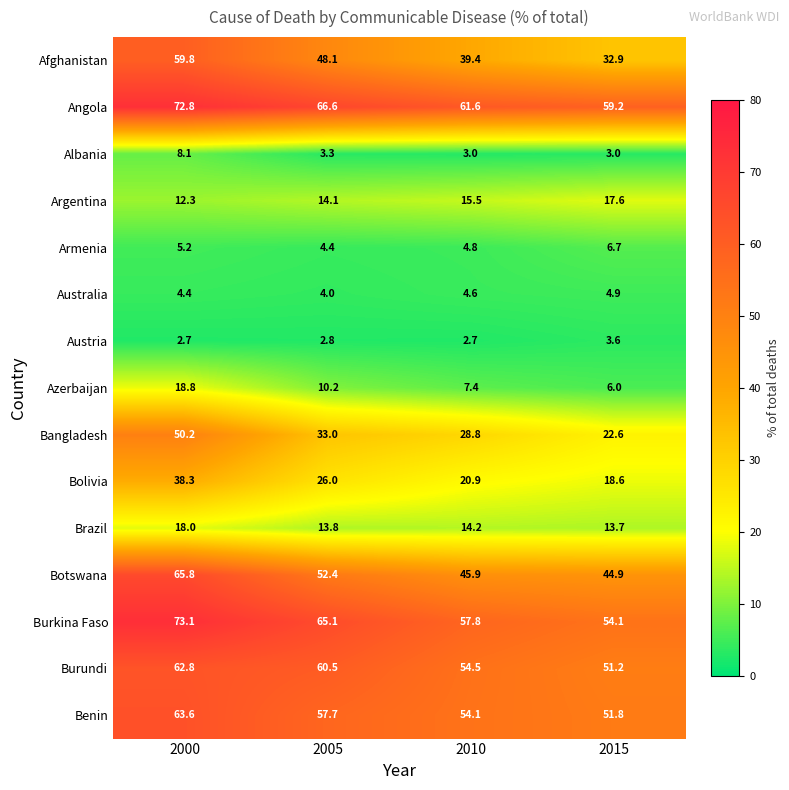

Rank the series at 2000 from lowest to highest value.

Austria, Australia, Armenia, Albania, Argentina, Brazil, Azerbaijan, Bolivia, Bangladesh, Afghanistan, Burundi, Benin, Botswana, Angola, Burkina Faso